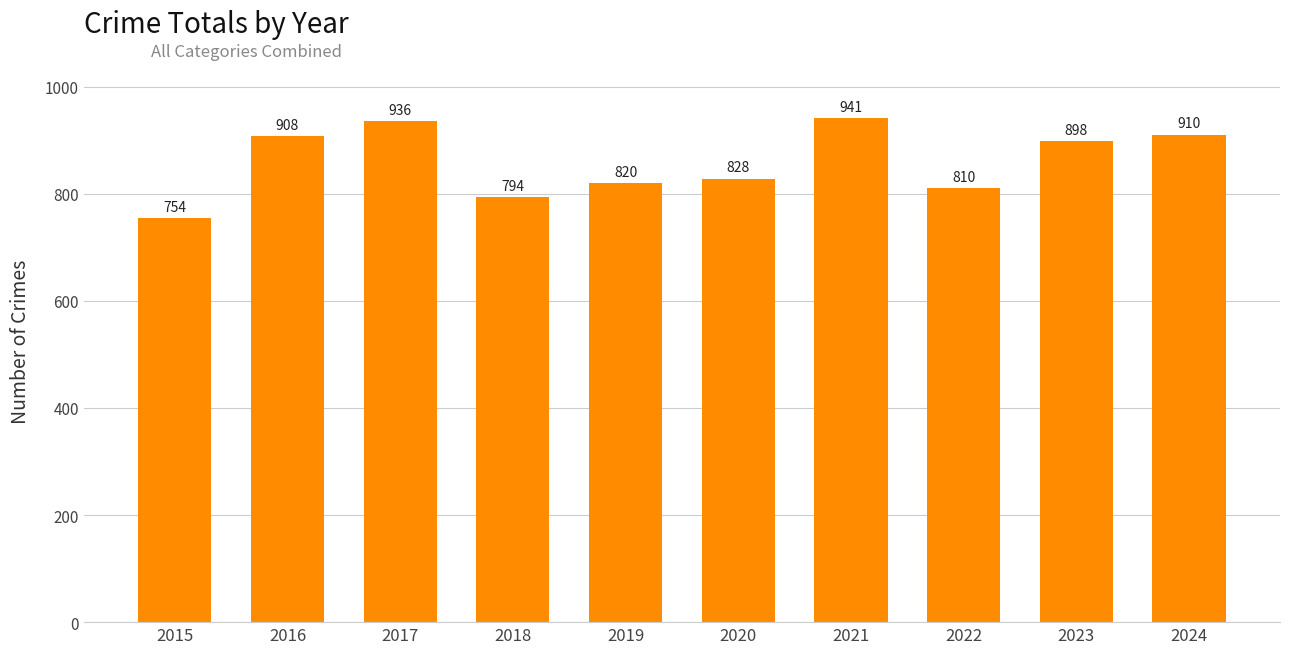

How many values are below 898?

5